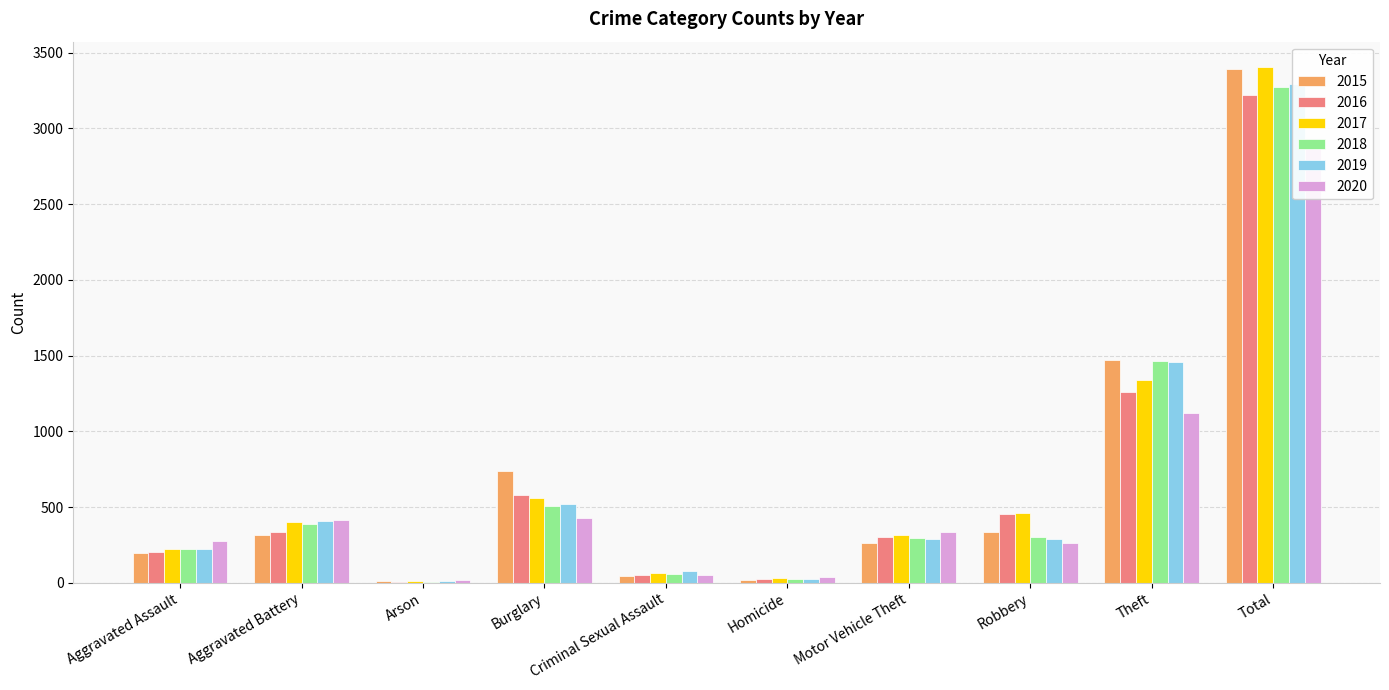

Where is 2020 nearest to the value 1476?

Theft